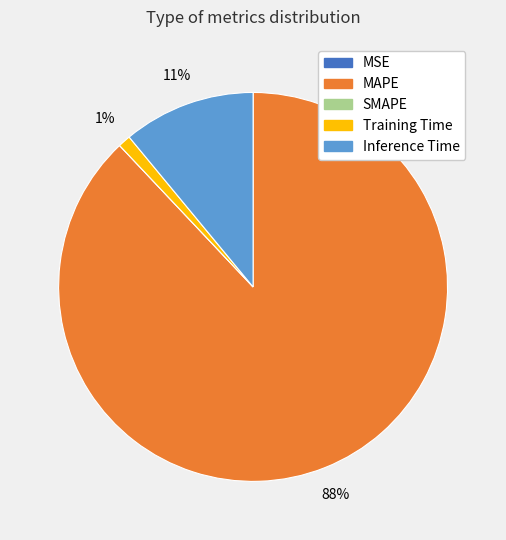

Which category has the biggest portion of the pie?

MAPE